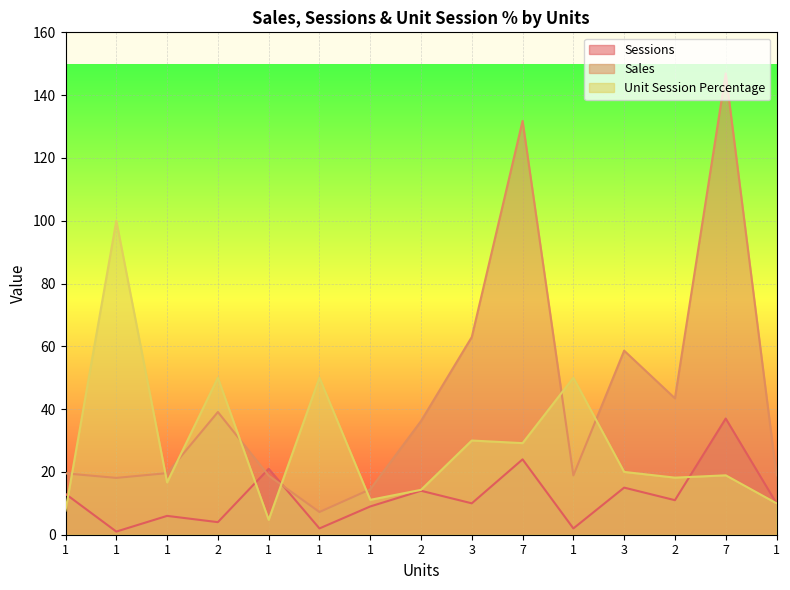

At which category does Unit Session Percentage reach its first local valley?

1